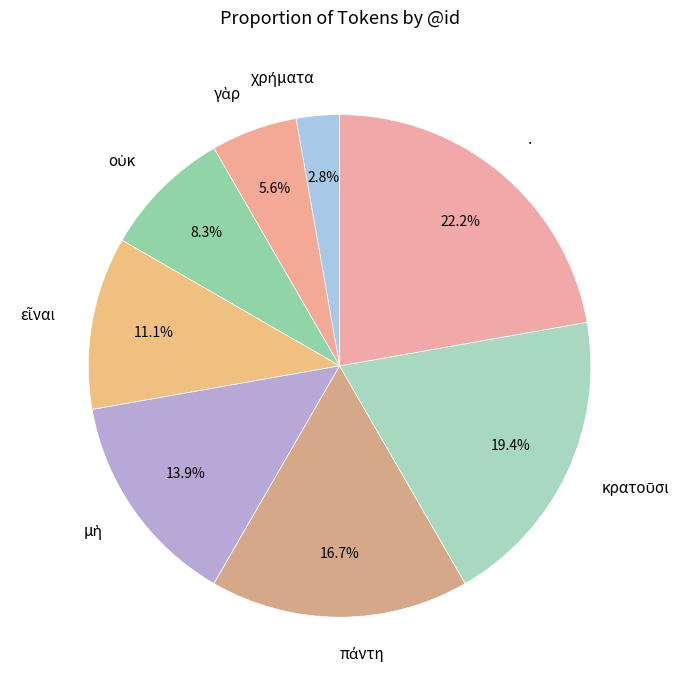

Does any single category account for the majority?

No